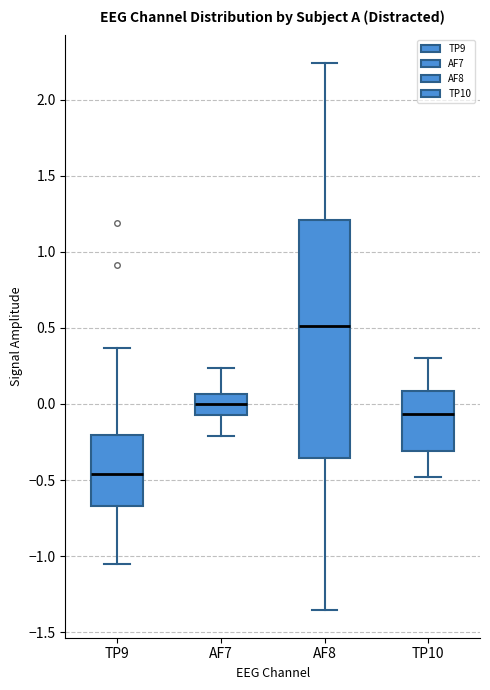

Comparing the boxes themselves (not the whiskers), which one is the tallest?

AF8